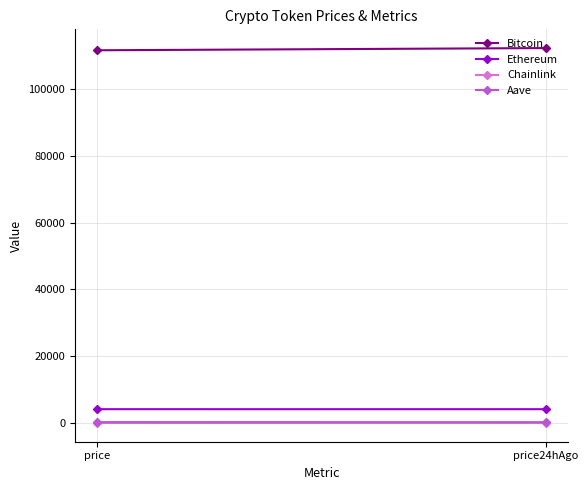

How many categories are shown in the chart?

2